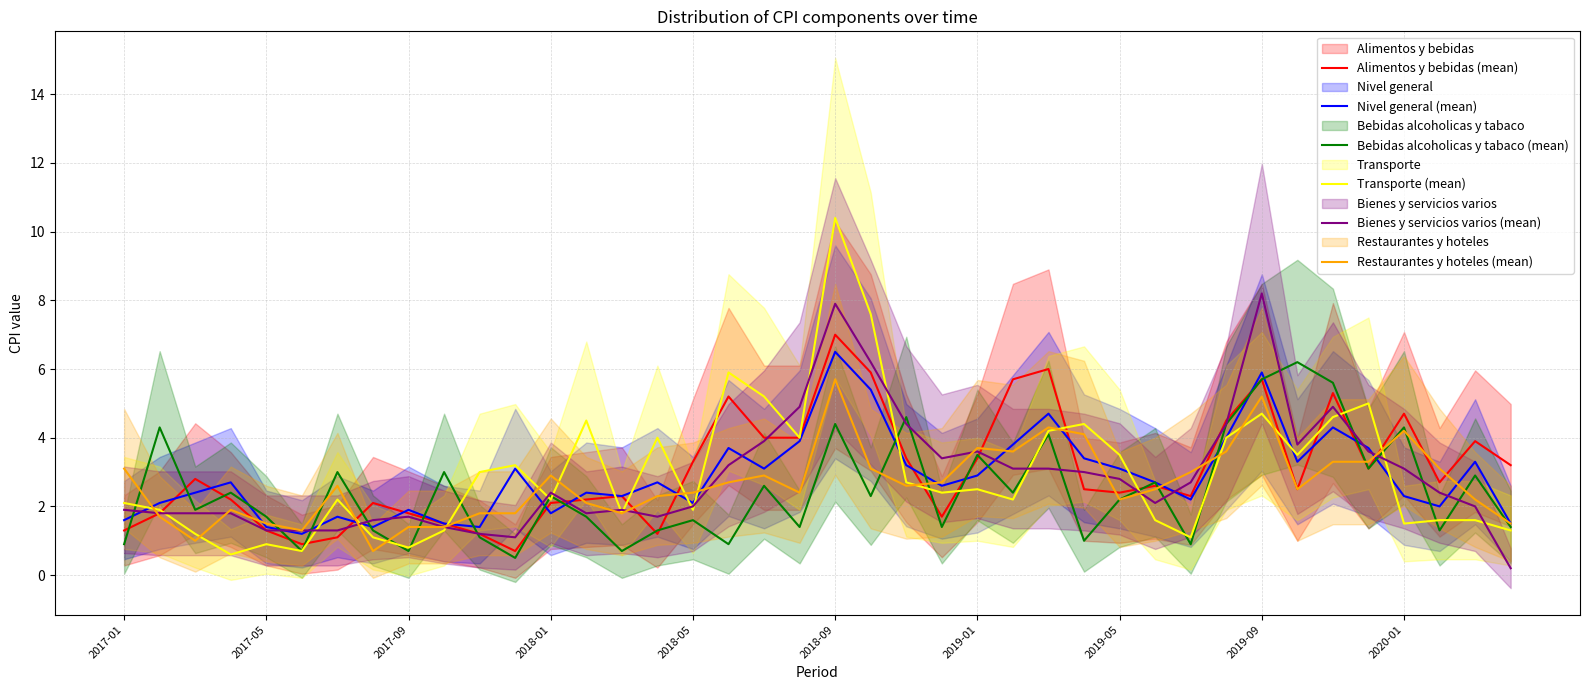

At which category does Transporte (mean) reach its first local peak?

2017-05